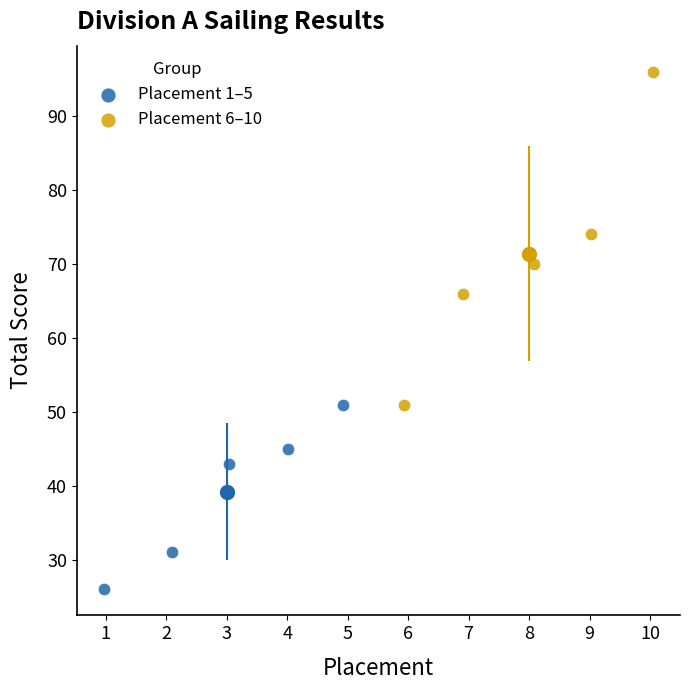

Which series contains the highest Y value?

Placement 6–10